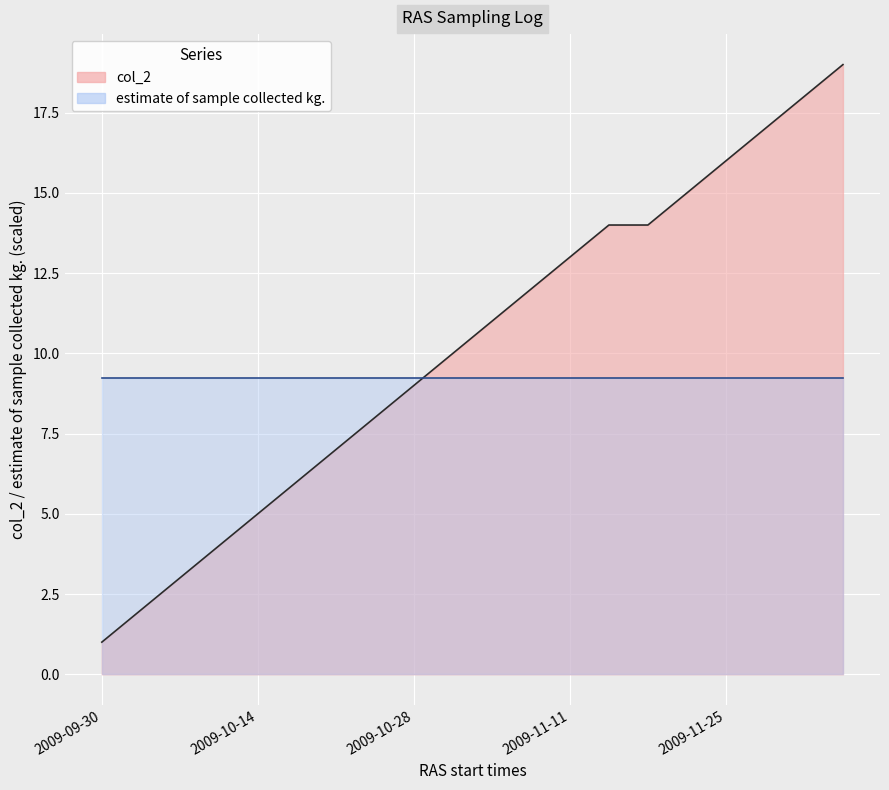

What position from the right is 2009-10-21 03:06:51?

13